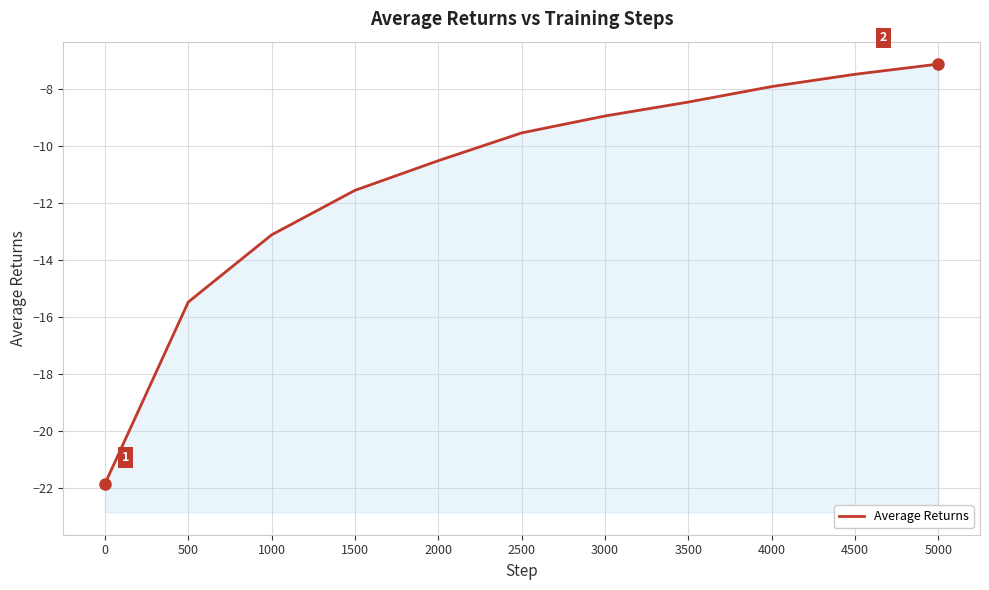

True or false: the data shows -4.0 at 1500.

False